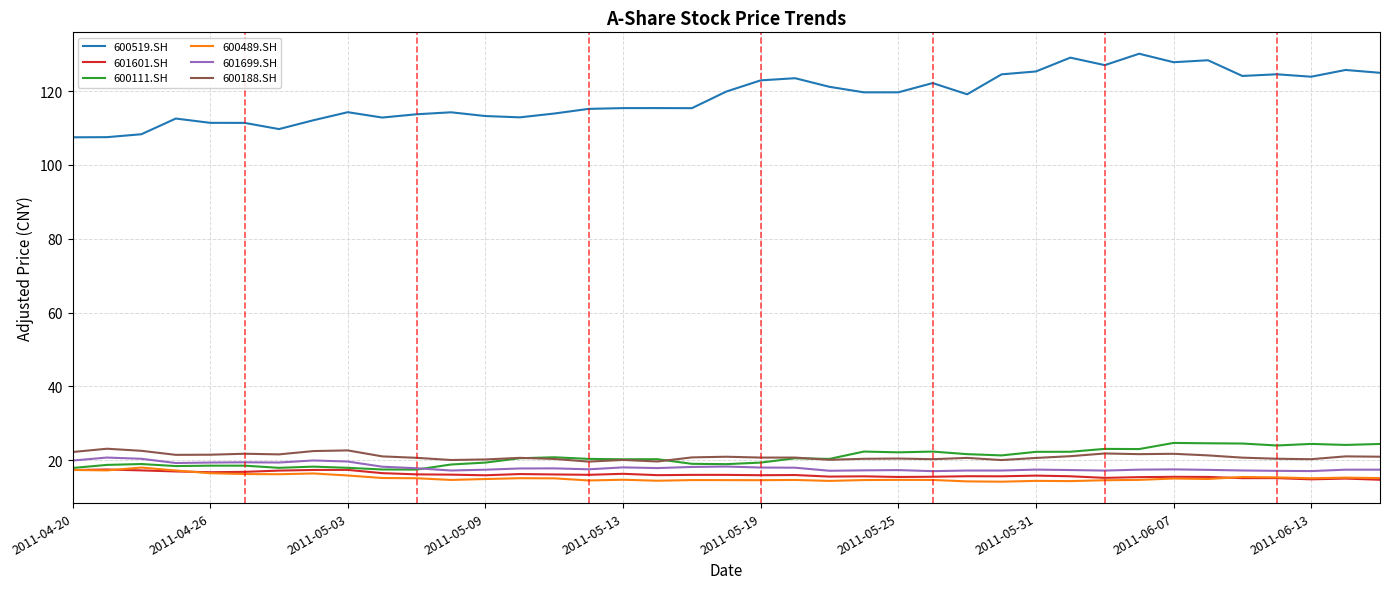

True or false: 601601.SH and 600188.SH cross at least once.

False